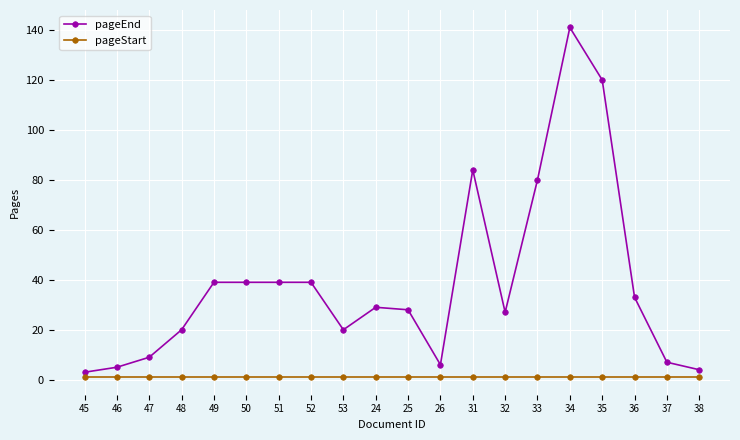

What is the highest value of the pageEnd series?

141